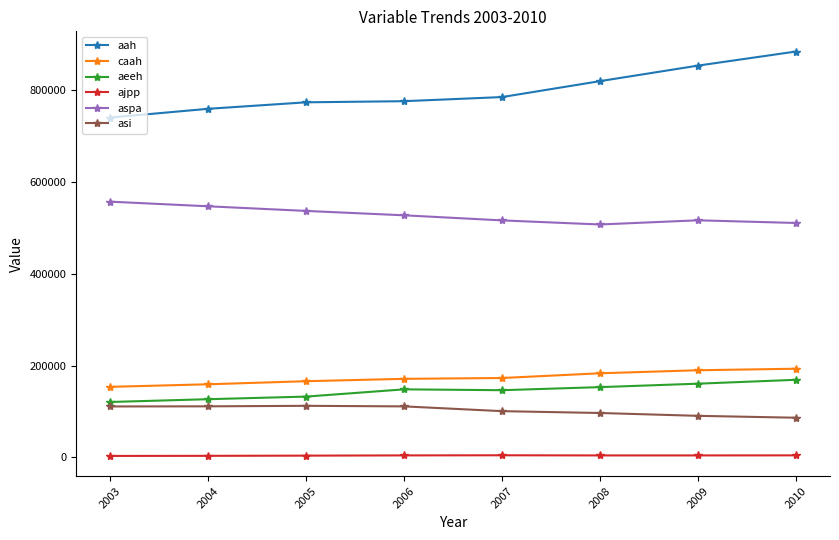

In aspa, how many points are lower than both neighbors (excluding endpoints)?

1